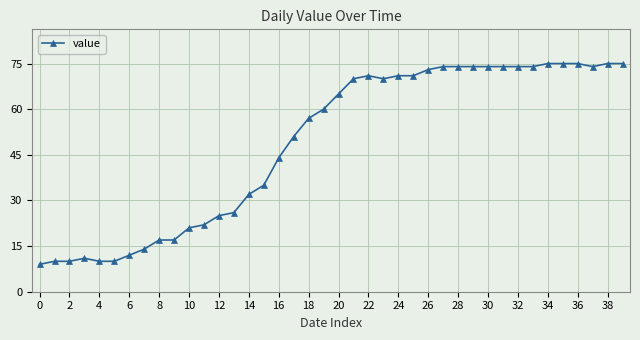

What is the greatest value displayed?

75